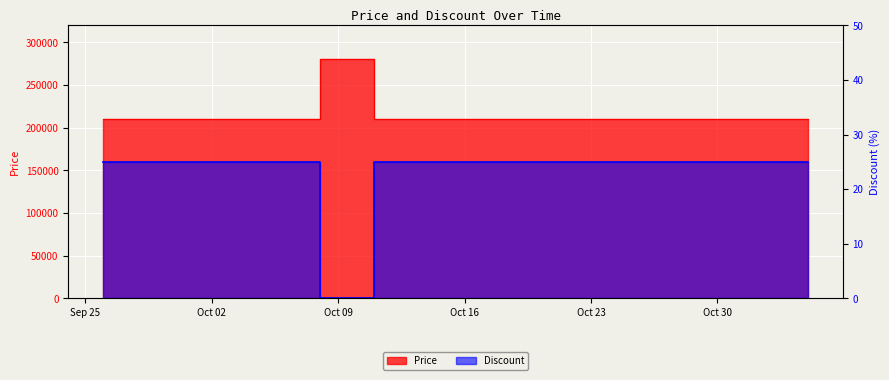

The Discount series shows 25 at 2023-10-31. True or false?

True